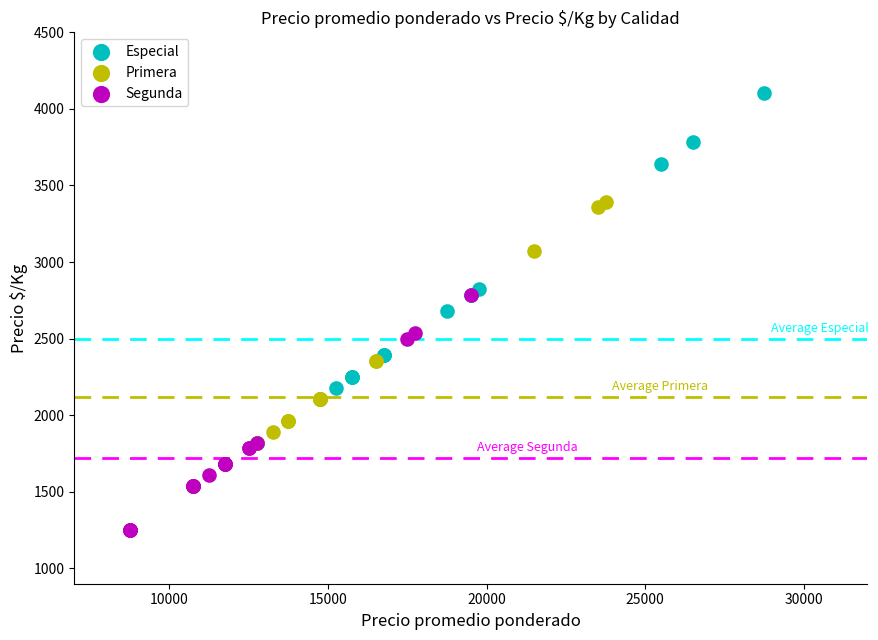

Which series reaches the maximum Y coordinate?

Especial